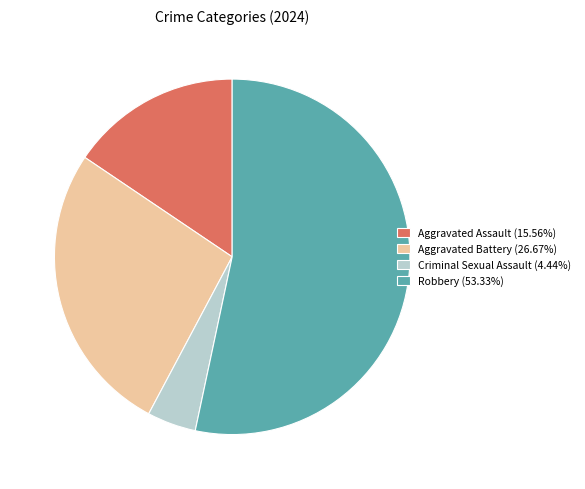

What is the ratio of the value at Aggravated Assault (15.56%) to the value at Aggravated Battery (26.67%)?

0.6